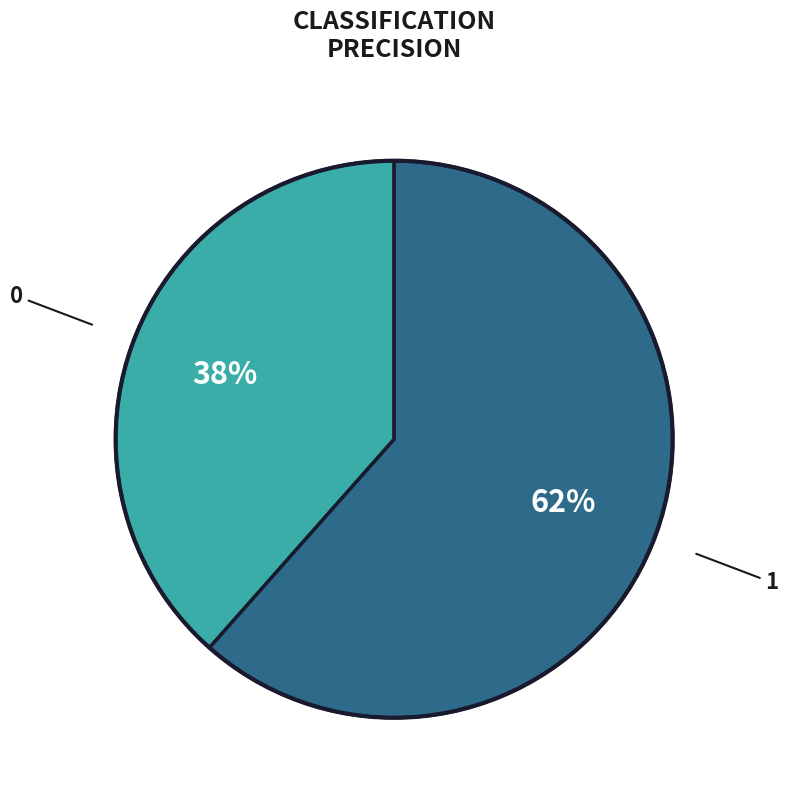

Is there any slice that represents more than half of the pie?

Yes